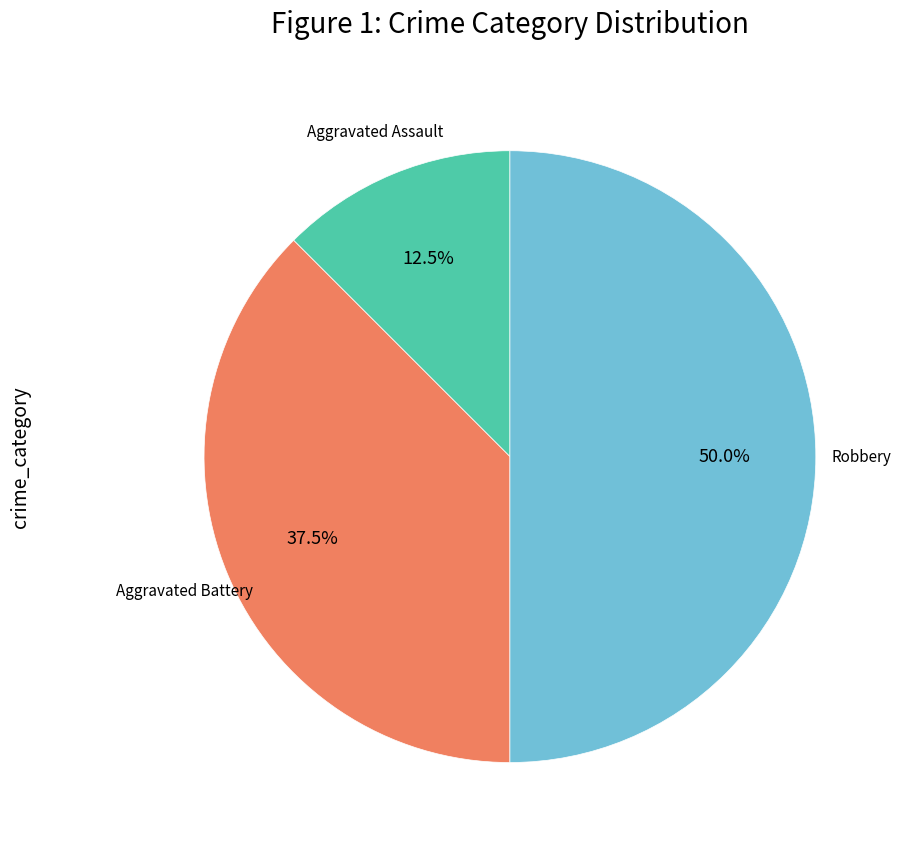

Count the number of slices in the pie.

3